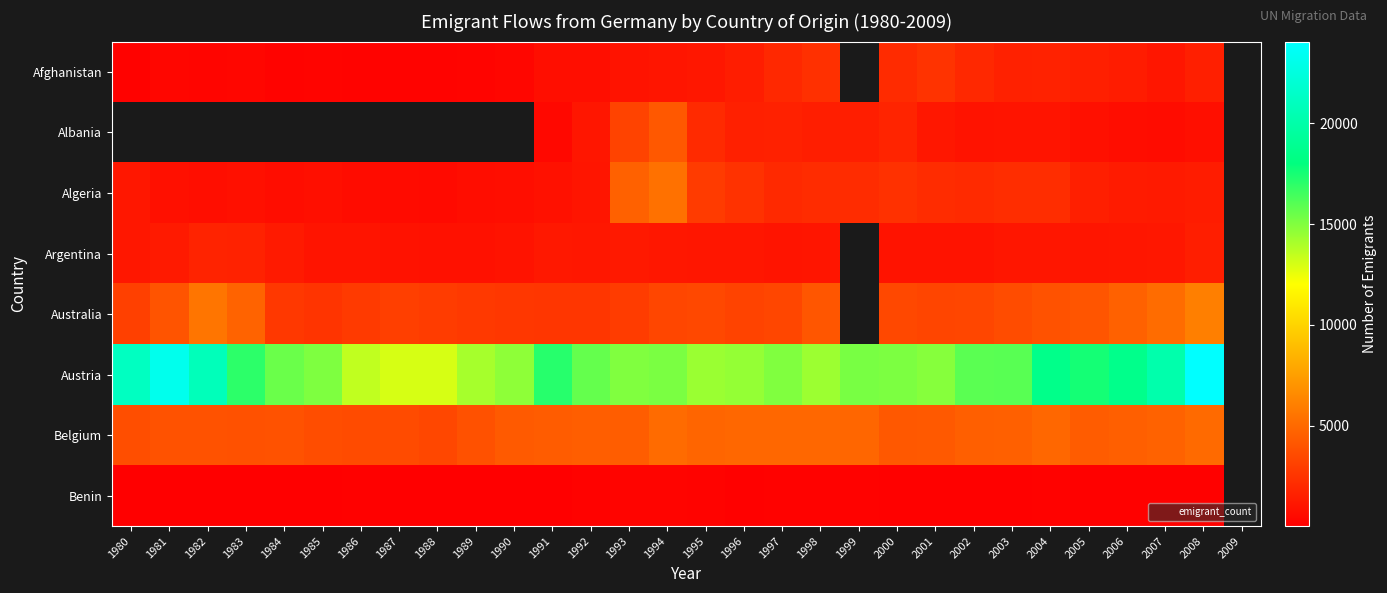

How many data points does each series have?

30